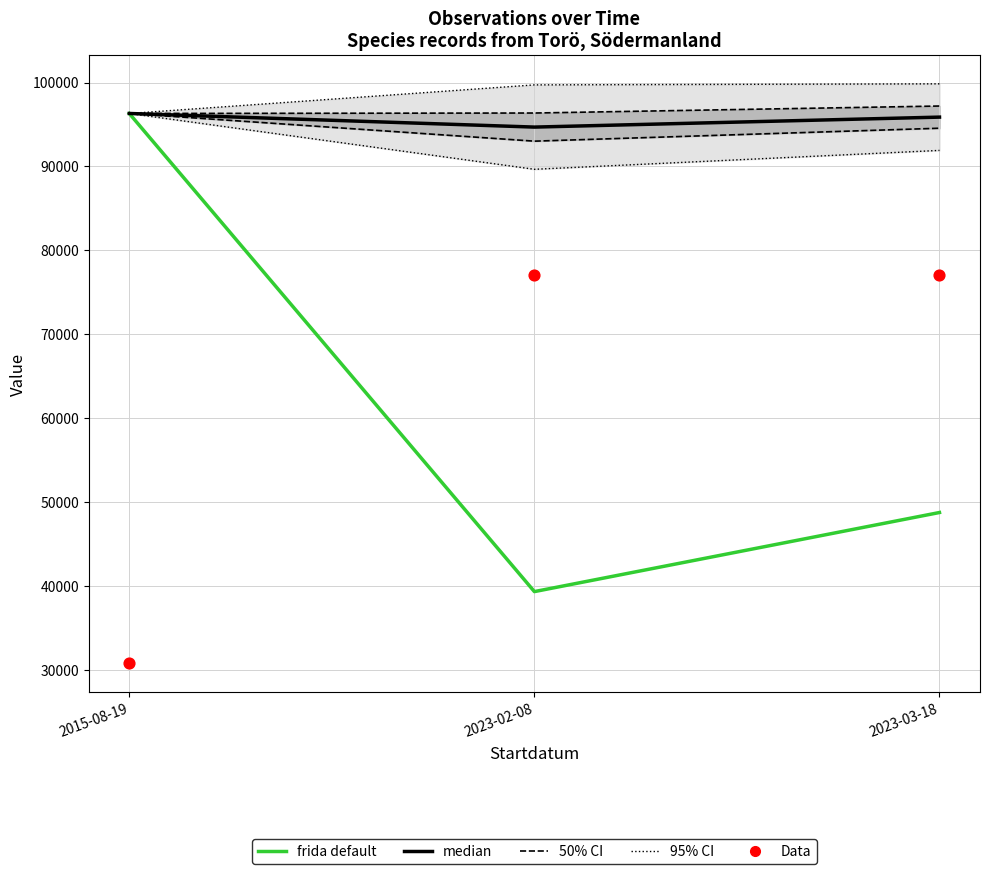

At how many categories does at least one series exceed 69807?

3